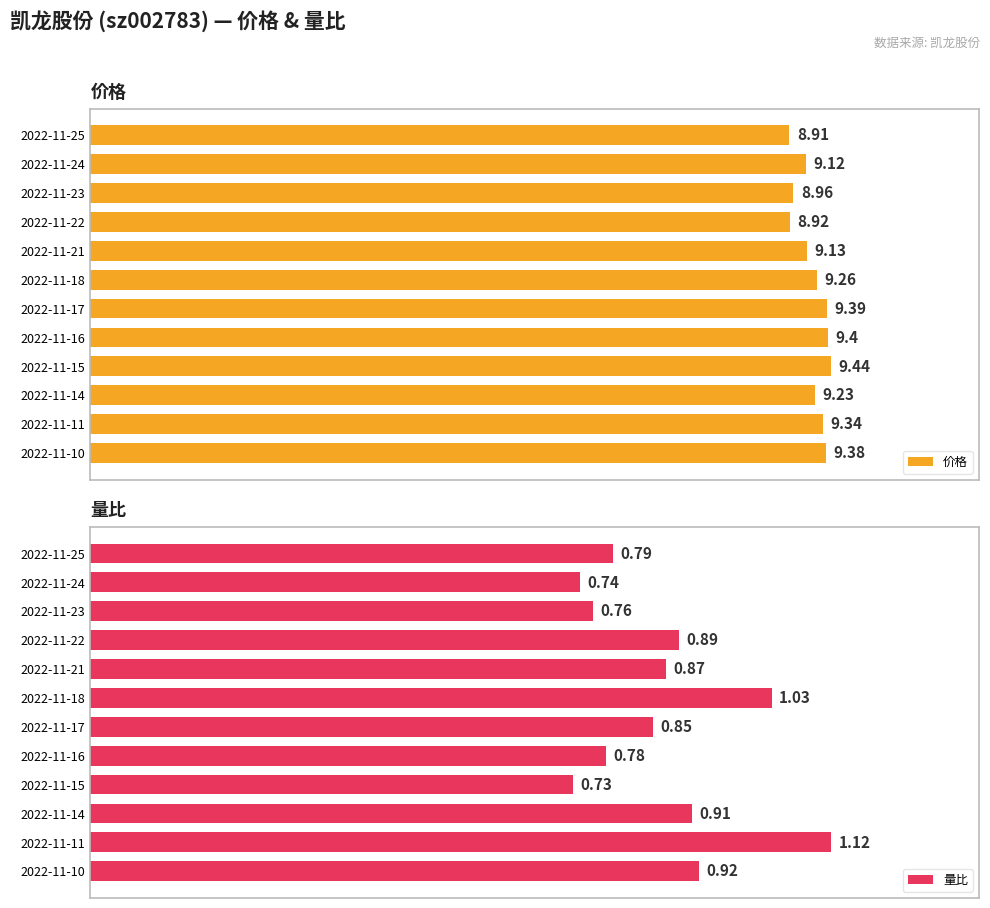

How many data points does each series have?

12